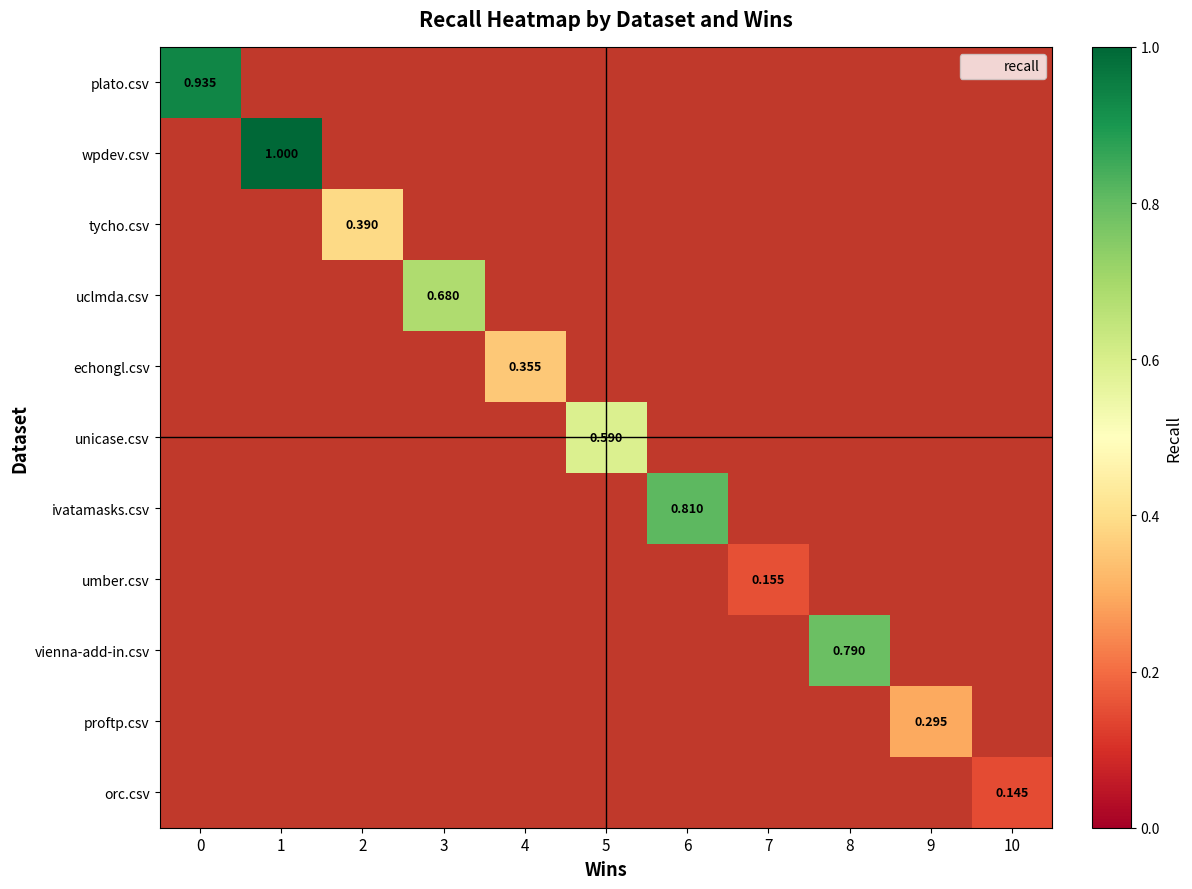

The ivatamasks.csv series shows 0.8 at 6. True or false?

True